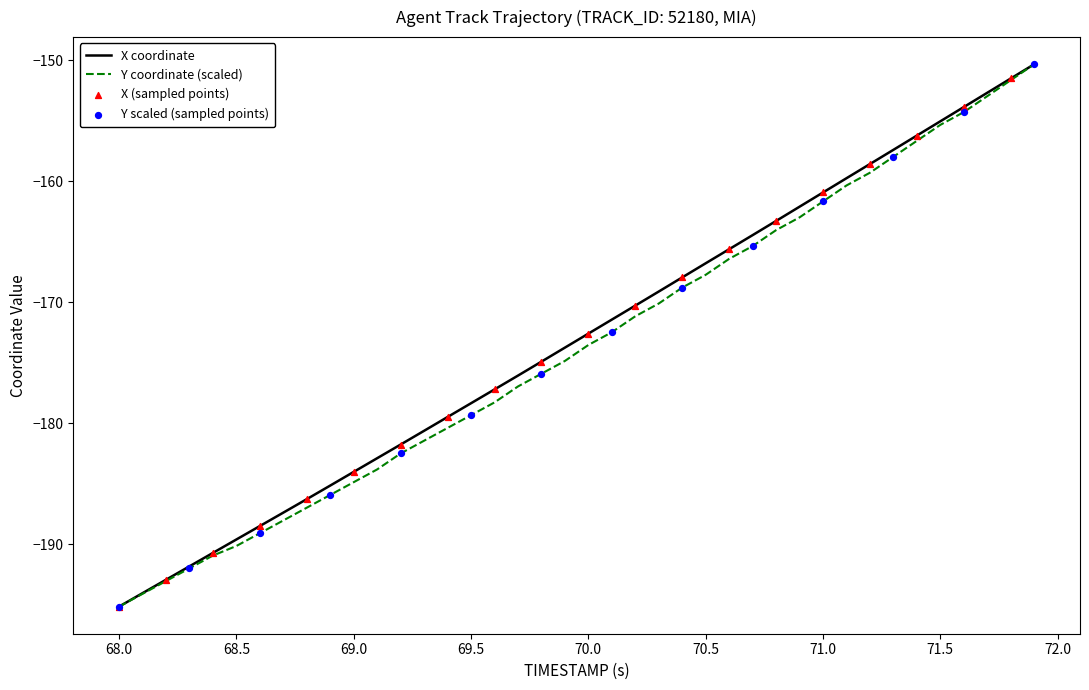

What is the minimum value for Y coordinate (scaled)?

-195.2